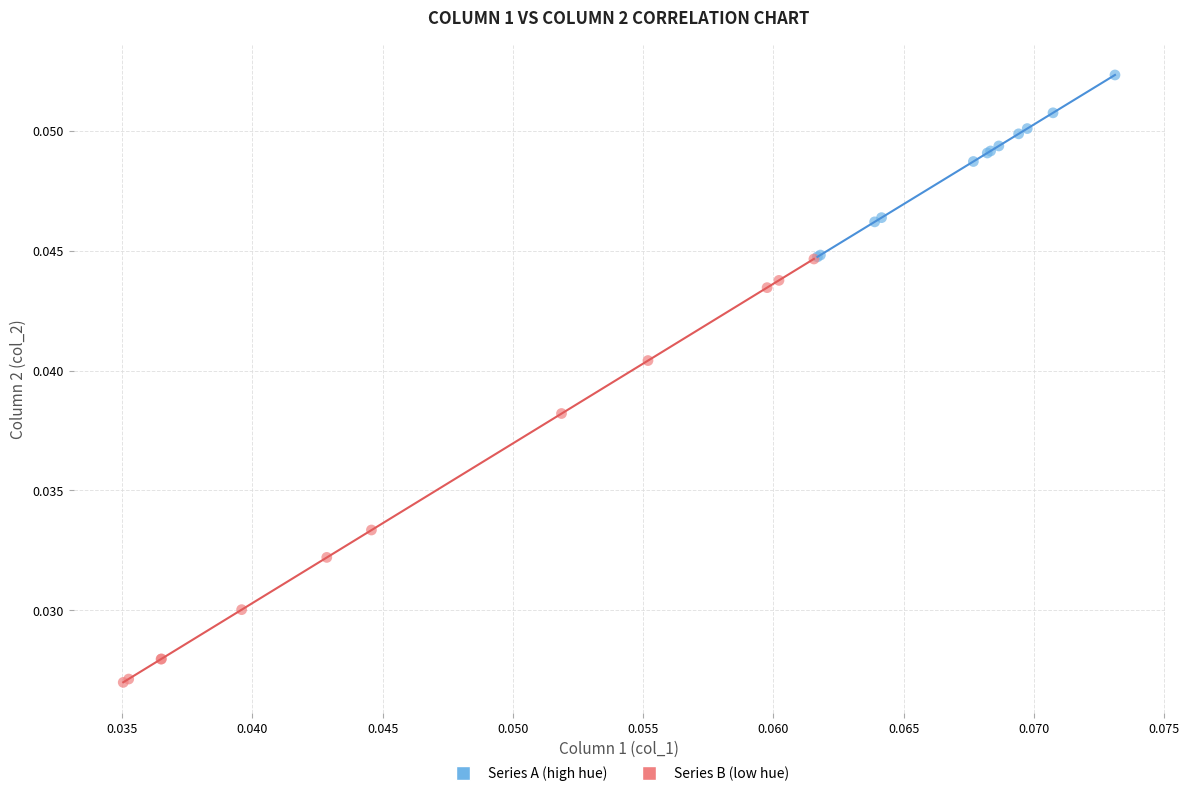

Which series reaches the minimum Y coordinate?

Series B (low hue)